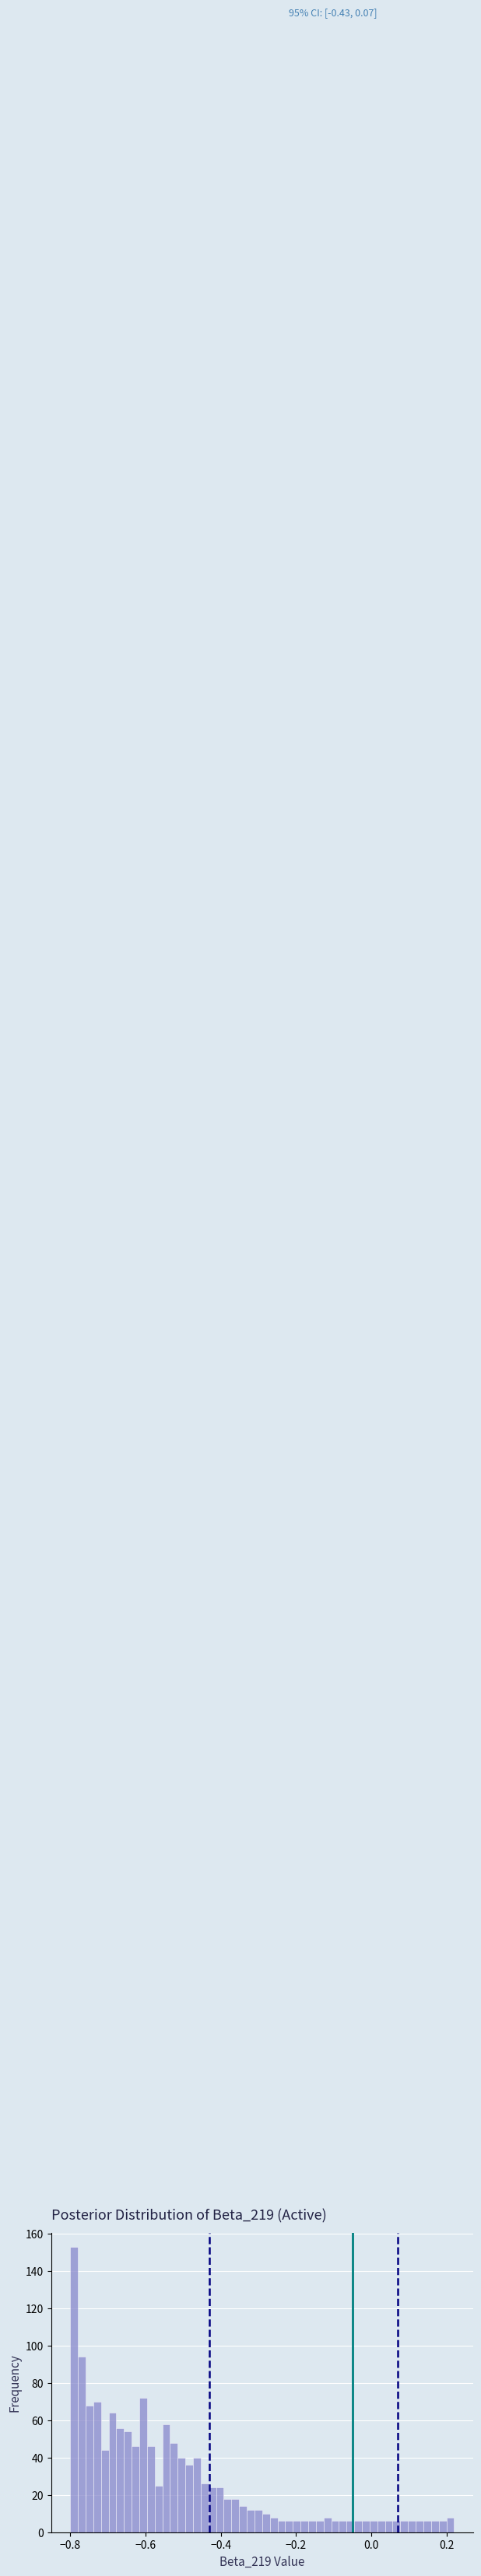

Read against the x-axis, roughly where is the centre of the tallest bar?

-0.78